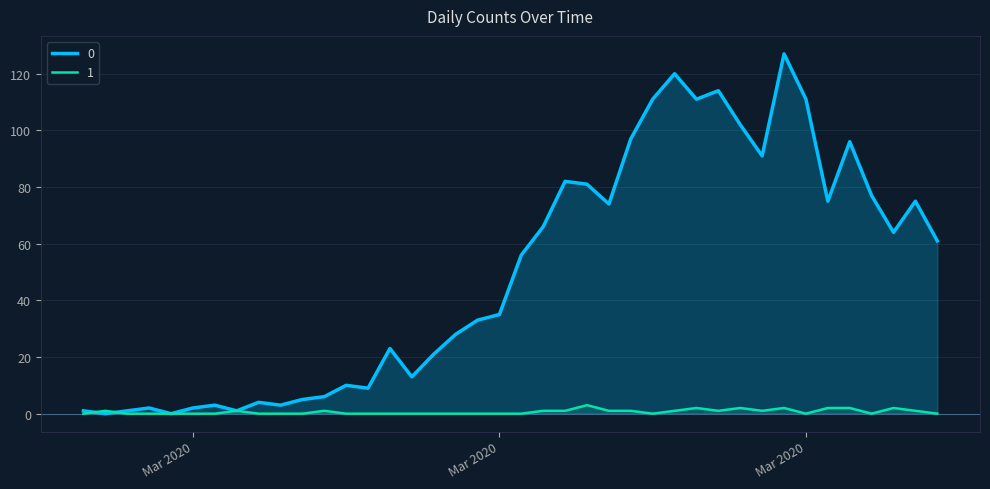

List the series in order of their overall mean, highest first.

0, 1